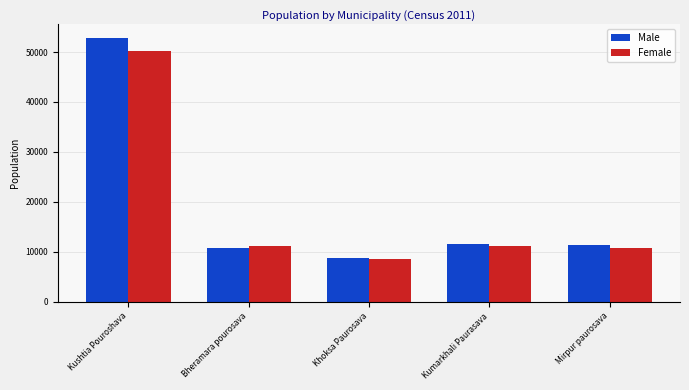

At how many categories does at least one series exceed 31051?

1